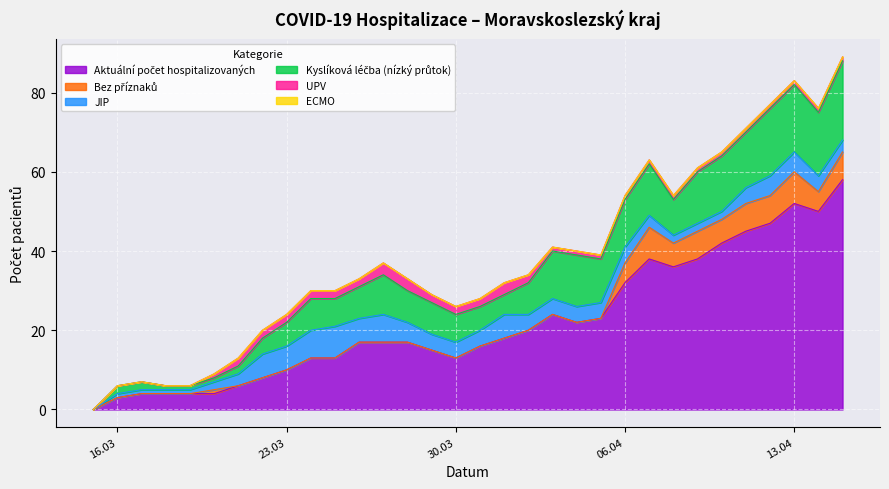

At which category does Kyslíková léčba (nízký průtok) reach its first local peak?

24.03.2020